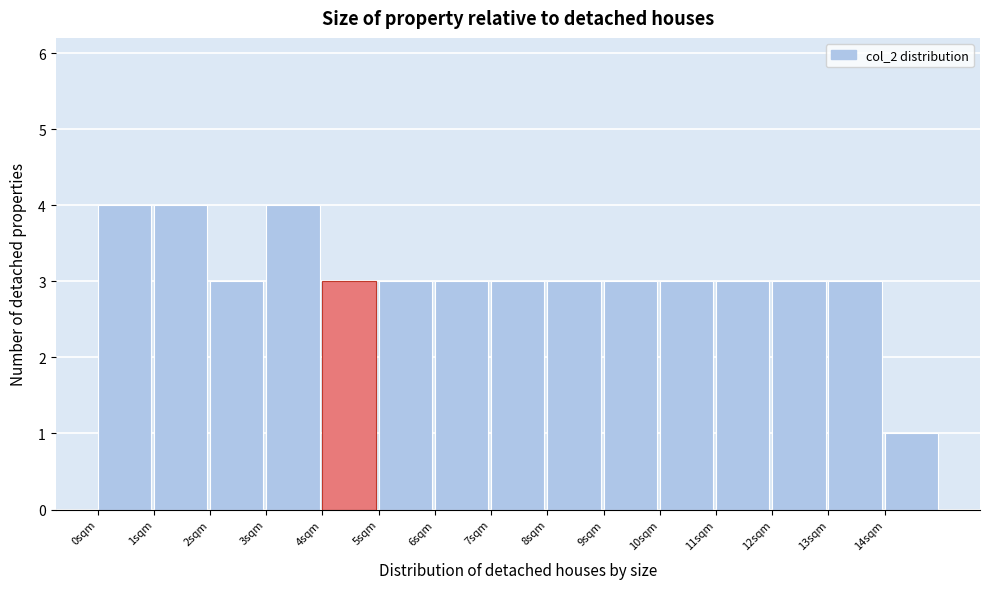

Reading left to right, transcribe all the data shown in this chart.

0sqm=4	1sqm=4	2sqm=3	3sqm=4	4sqm=3	5sqm=3	6sqm=3	7sqm=3	8sqm=3	9sqm=3	10sqm=3	11sqm=3	12sqm=3	13sqm=3	14sqm=1